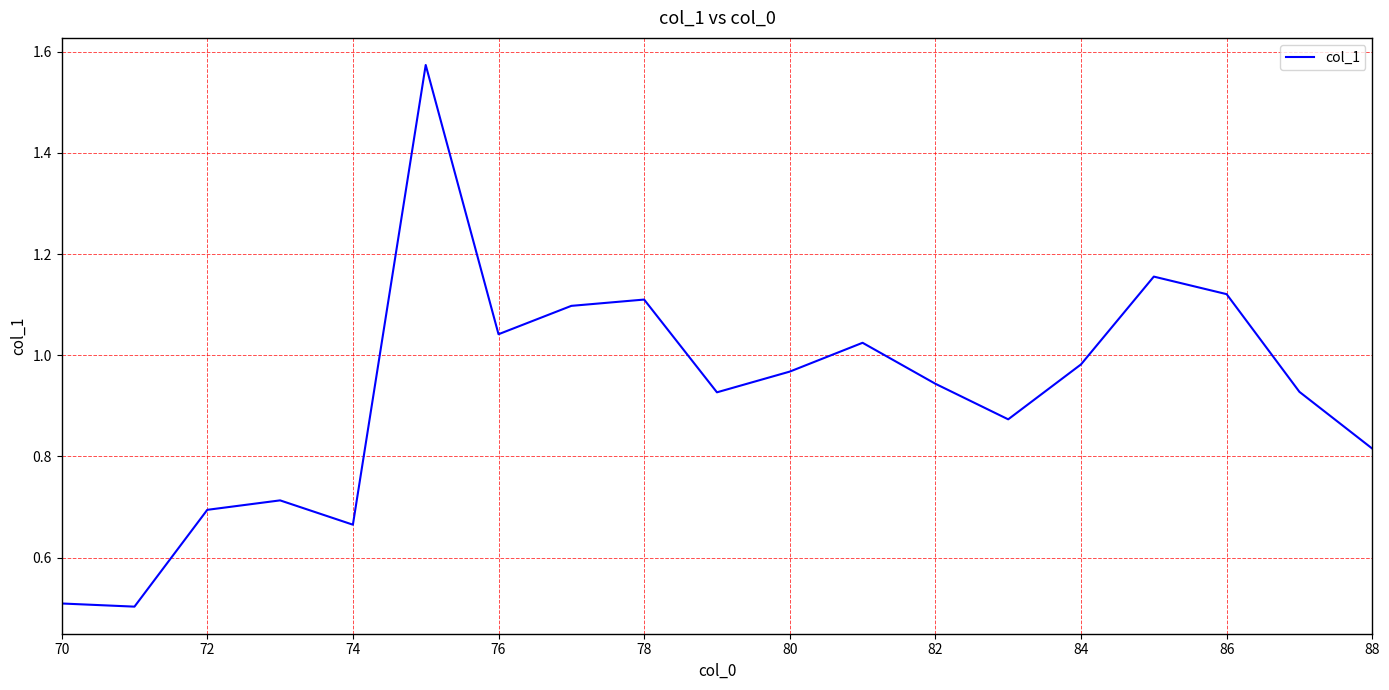

Count the number of categories in the chart.

19